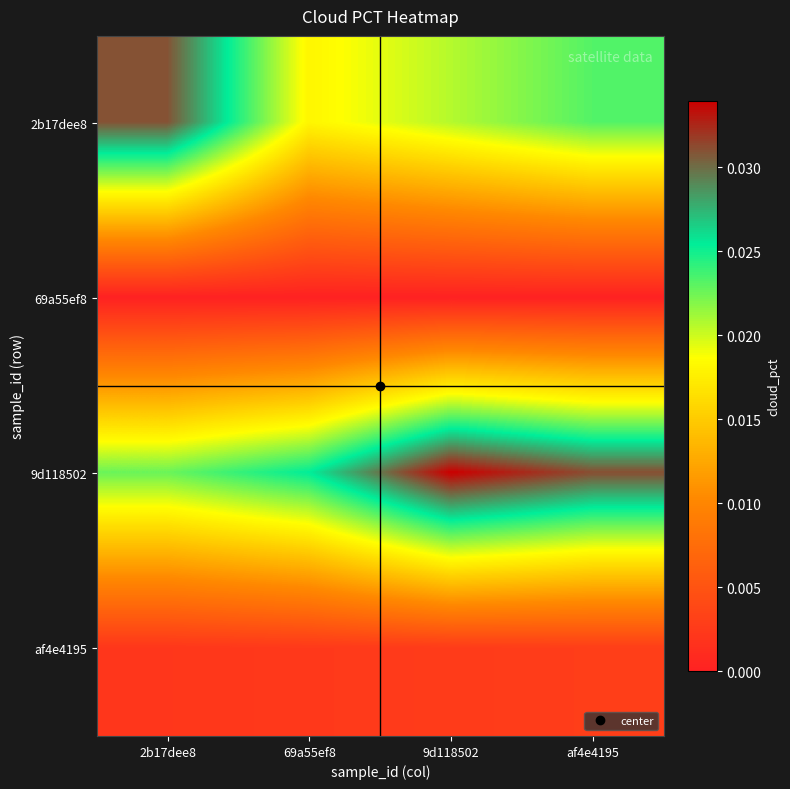

Which label corresponds to the smallest value in the chart?

2b17dee8